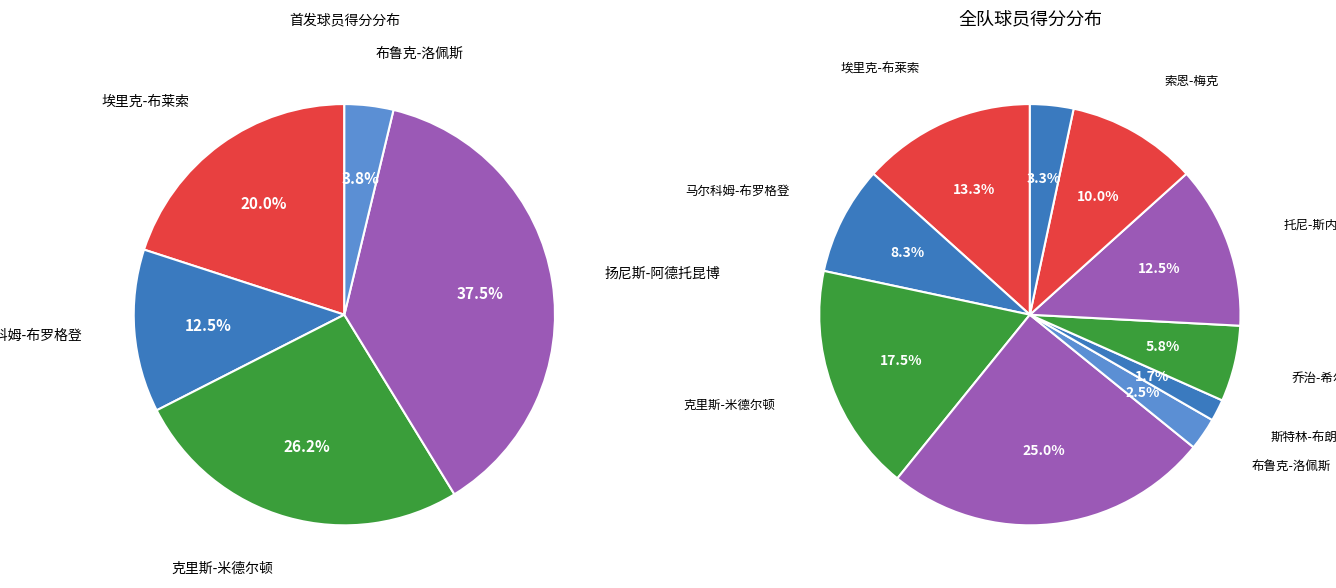

To the nearest percent, what is the combined percentage of 斯特林-布朗 and DJ-威尔森?

5%